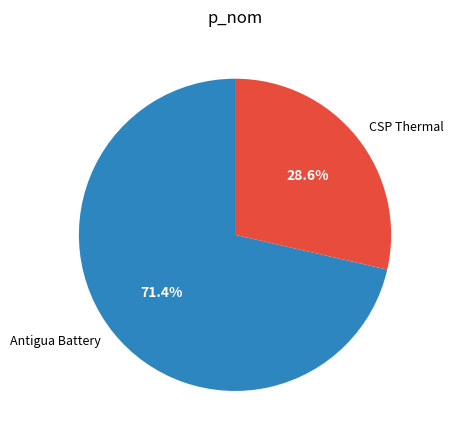

To the nearest percent, what is the difference between the CSP Thermal and Antigua Battery slice percentages?

43%